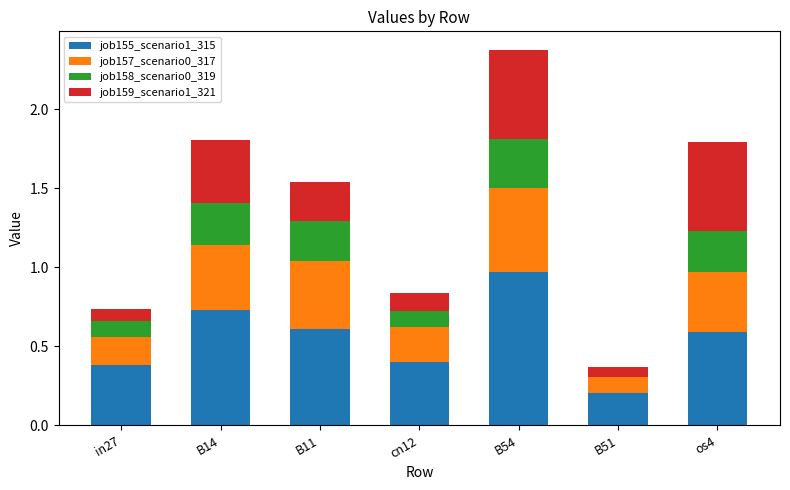

At which category is the sum across all series the highest?

B54